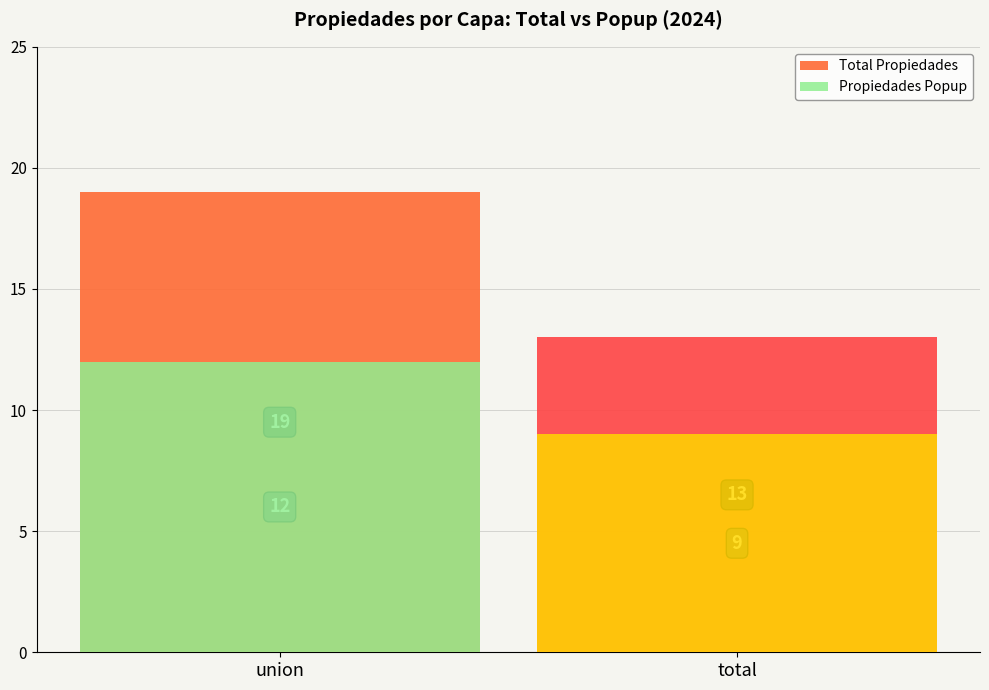

What is the highest value of the Propiedades Popup series?

12